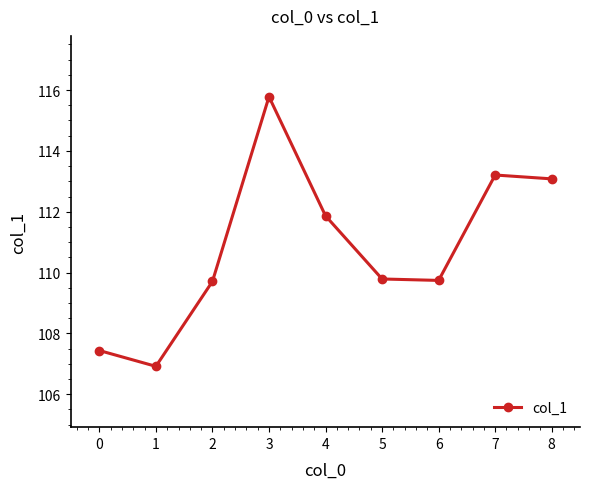

What is the minimum value shown in the chart?

106.9